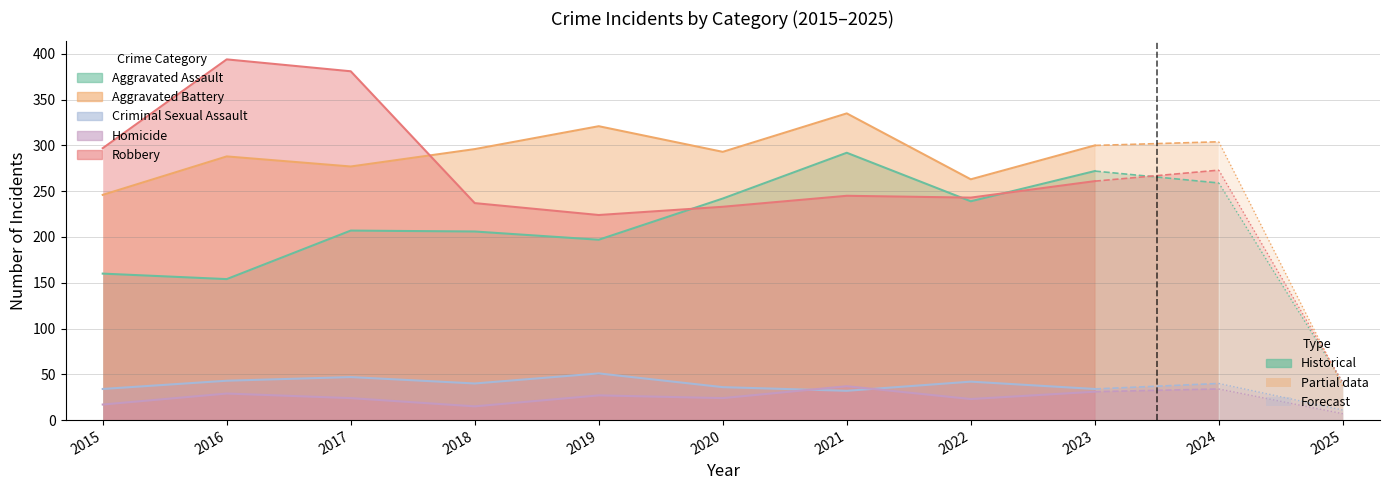

Where is the first local minimum for Aggravated Assault?

2016